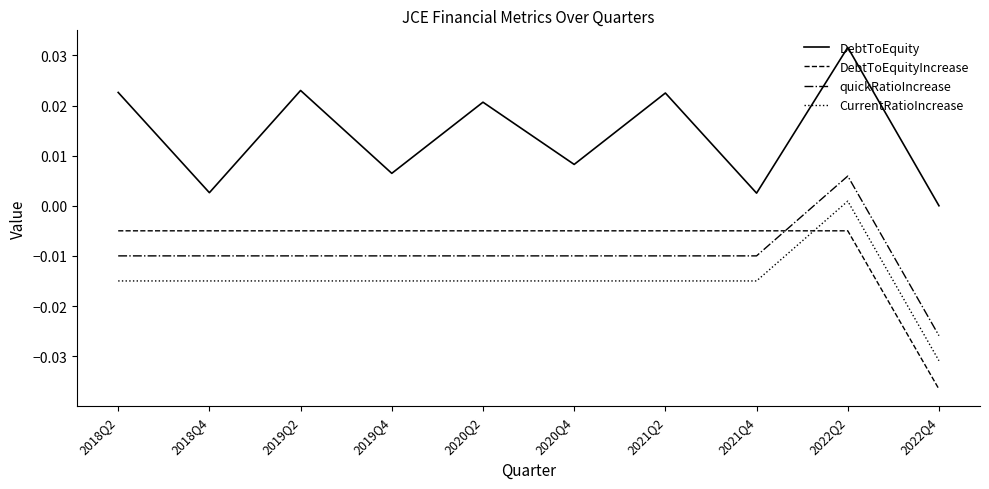

True or false: CurrentRatioIncrease and DebtToEquity intersect in this chart.

False